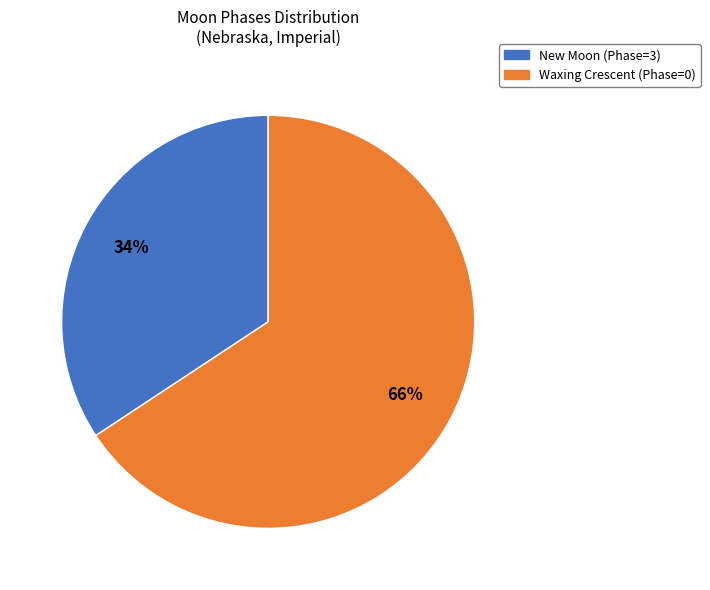

To the nearest percent, what is the average slice percentage?

50%